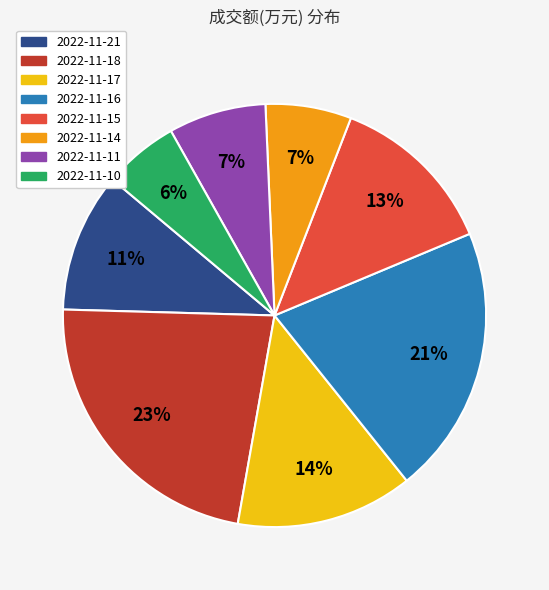

What percentage is the 2022-11-18 slice, to the nearest percent?

23%